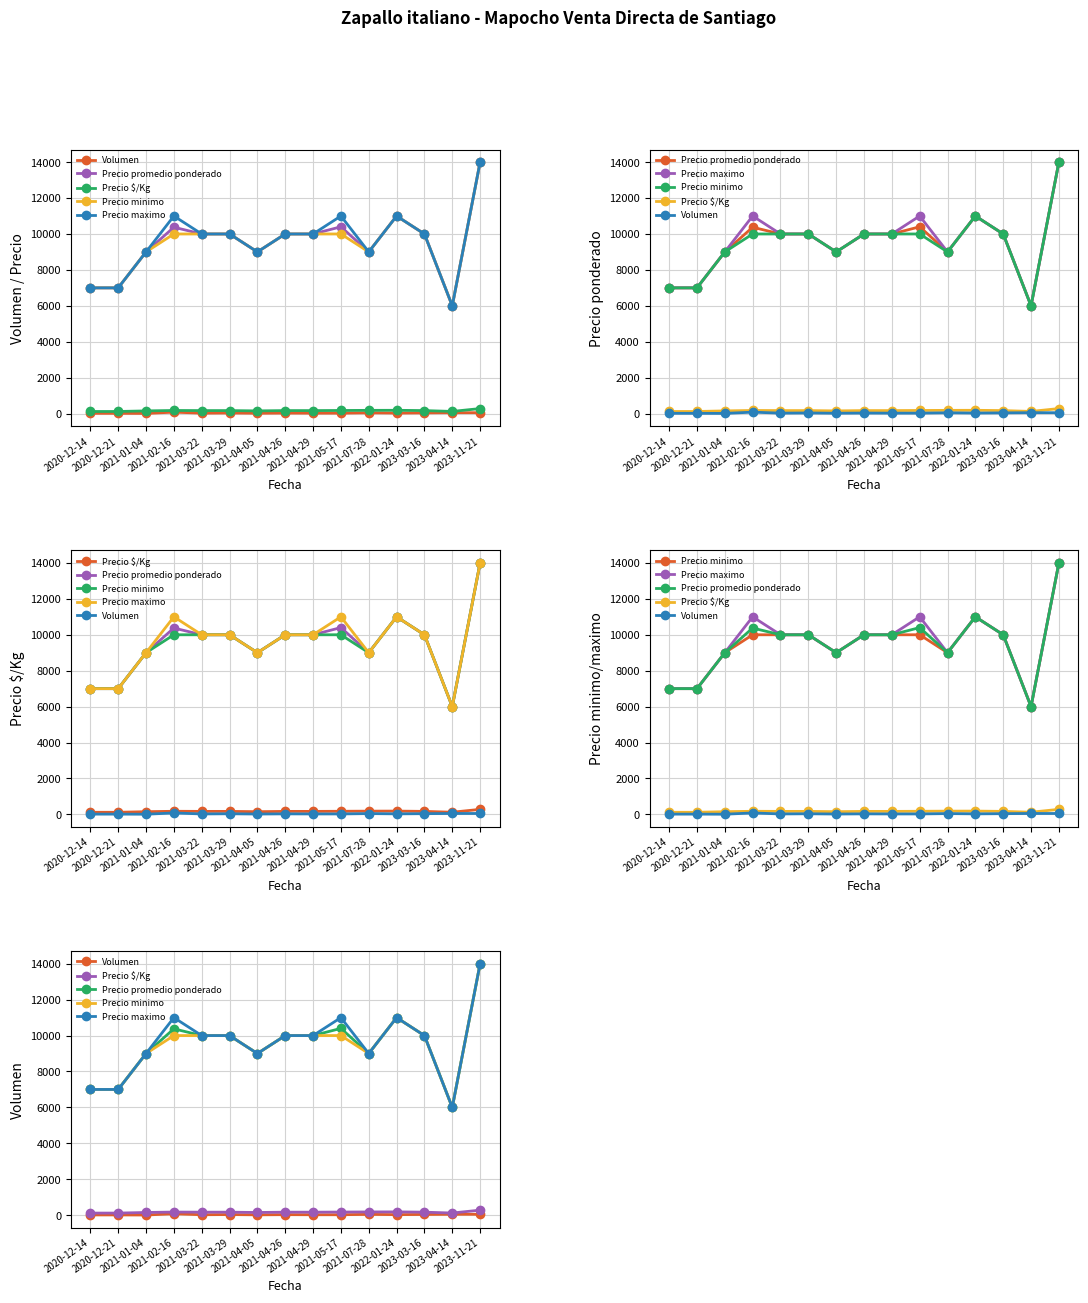

What is the label of the 2nd point from the left?

2020-12-21